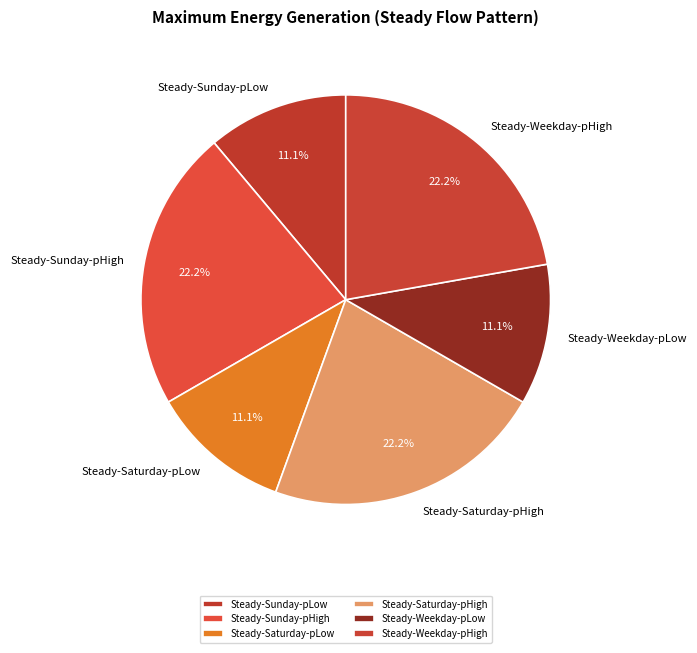

To the nearest percent, what is the combined percentage of Steady-Weekday-pLow and Steady-Sunday-pLow?

22%